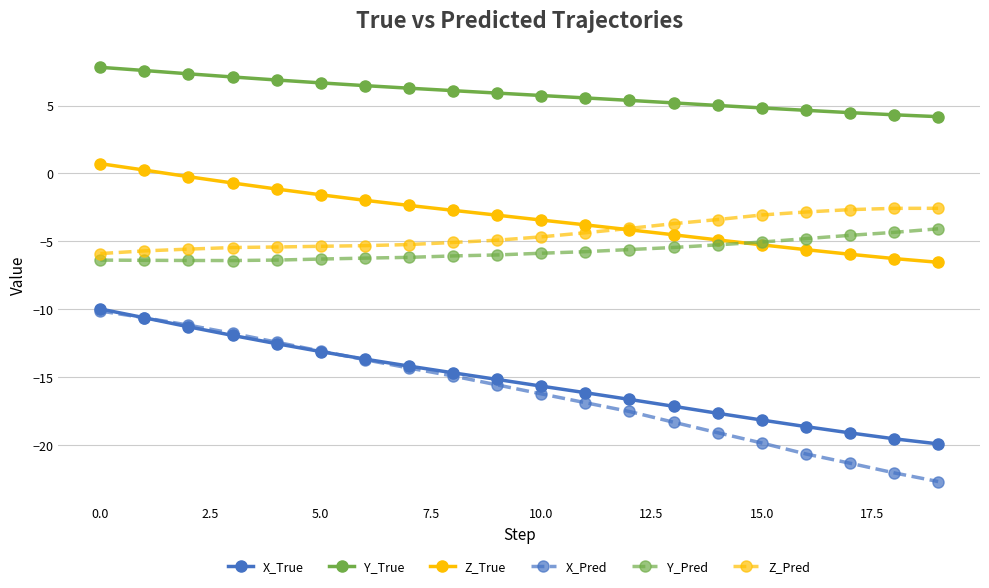

What is the value of the Z_Pred point at the 10th from the left?

-4.9